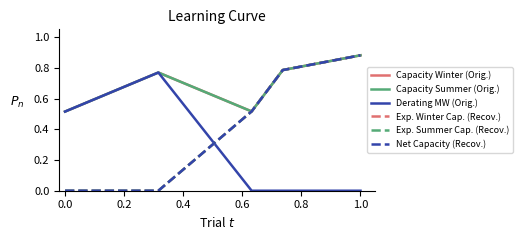

Does the chart display data point markers on the line(s)?

No